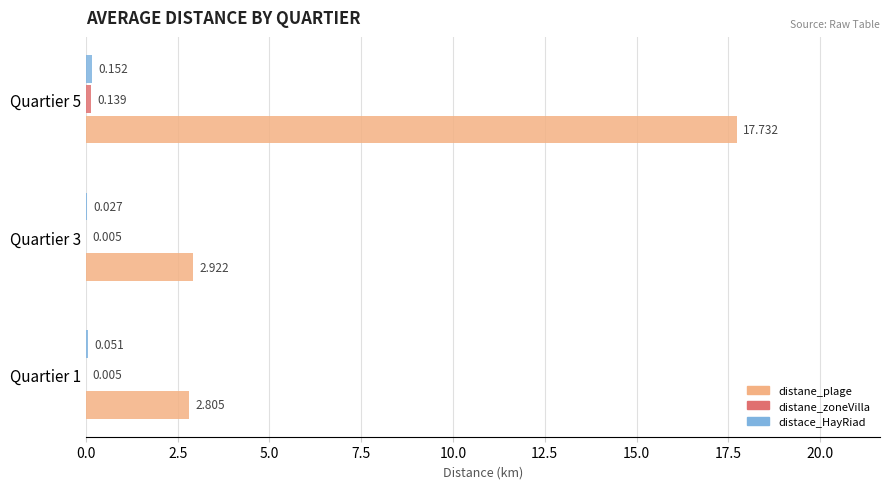

Which series has the largest total across all categories?

distane_plage